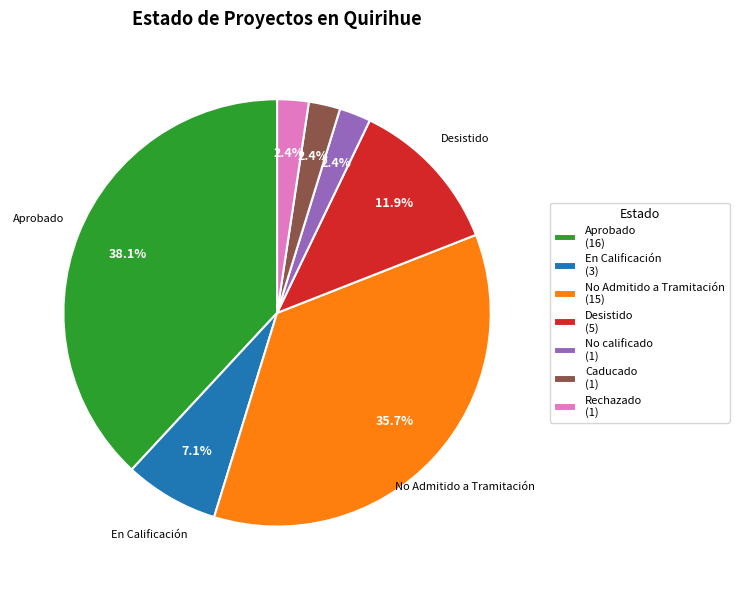

Does Desistido (5) account for over 50% of the chart?

No